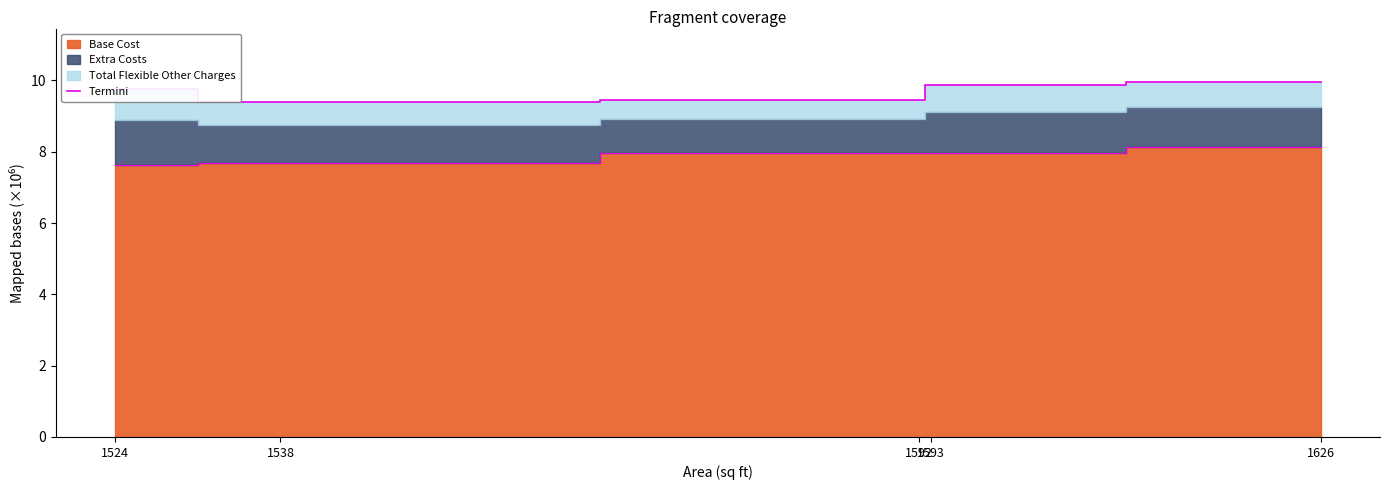

What is the greatest value displayed?

10.0